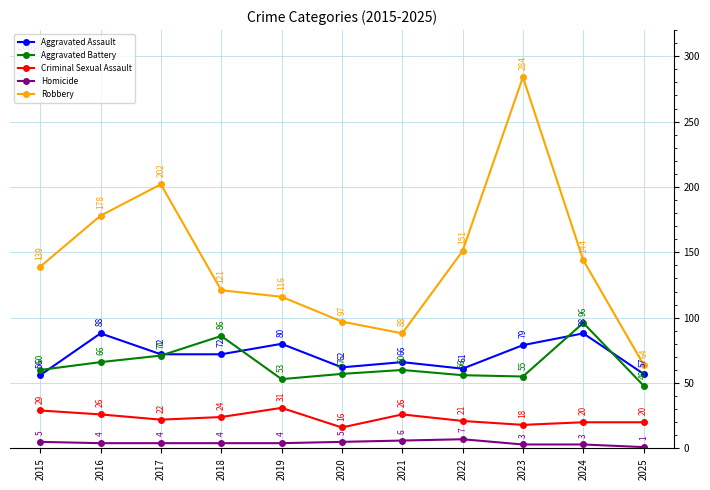

At which category does the chart reach its minimum across all series?

2025